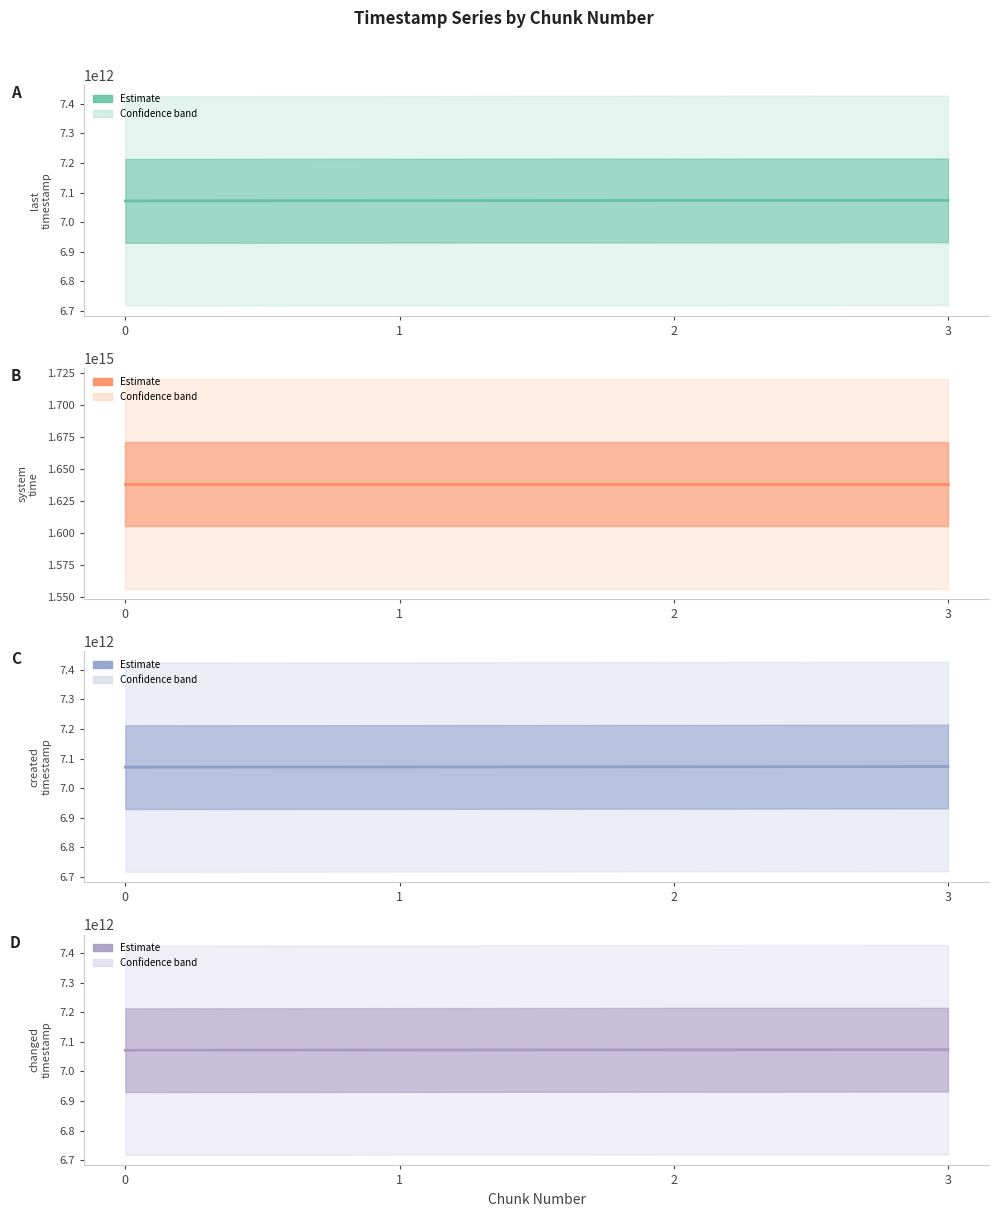

True or false: changed_timestamp and system_time cross at least once.

False